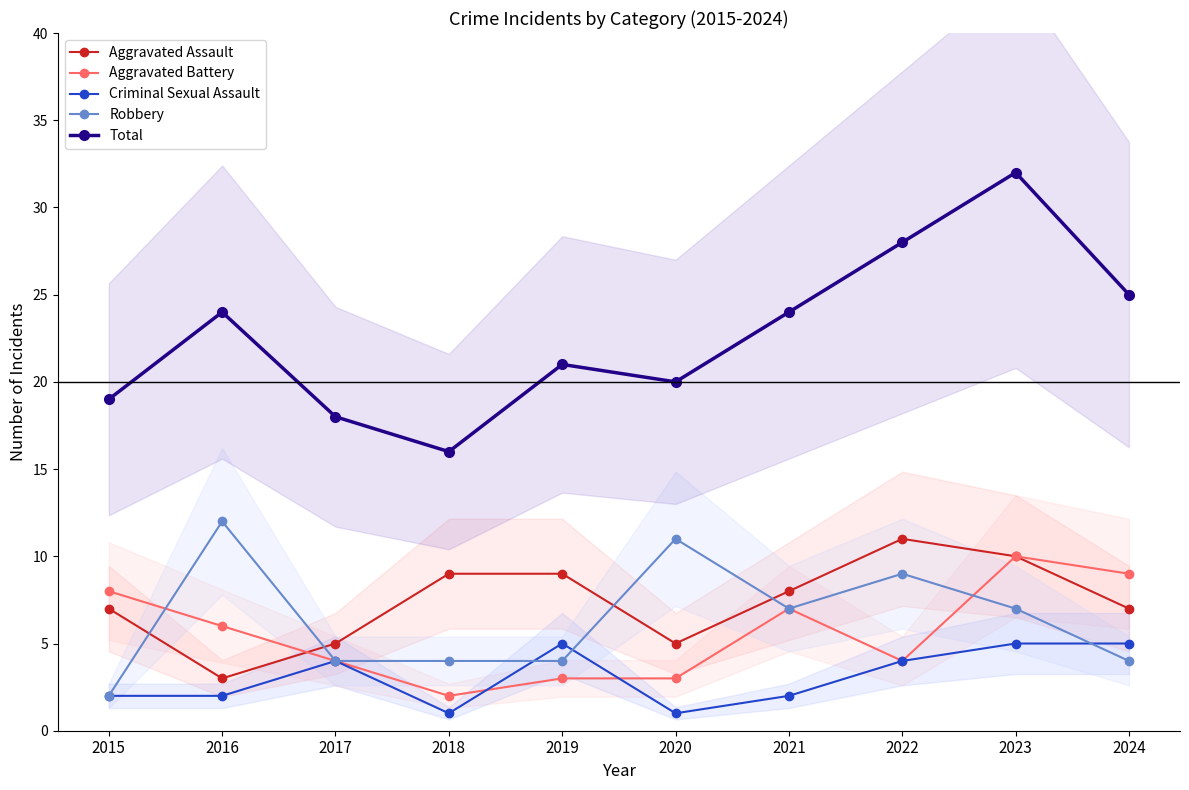

What is the value of the Criminal Sexual Assault point at the 1st from the left?

2